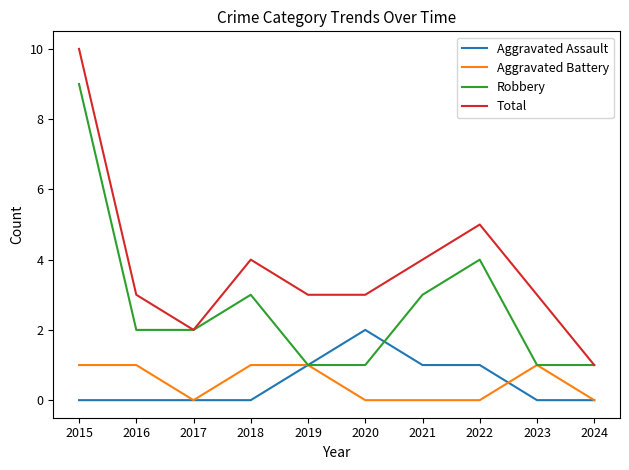

Which label corresponds to the largest value in the chart?

2015